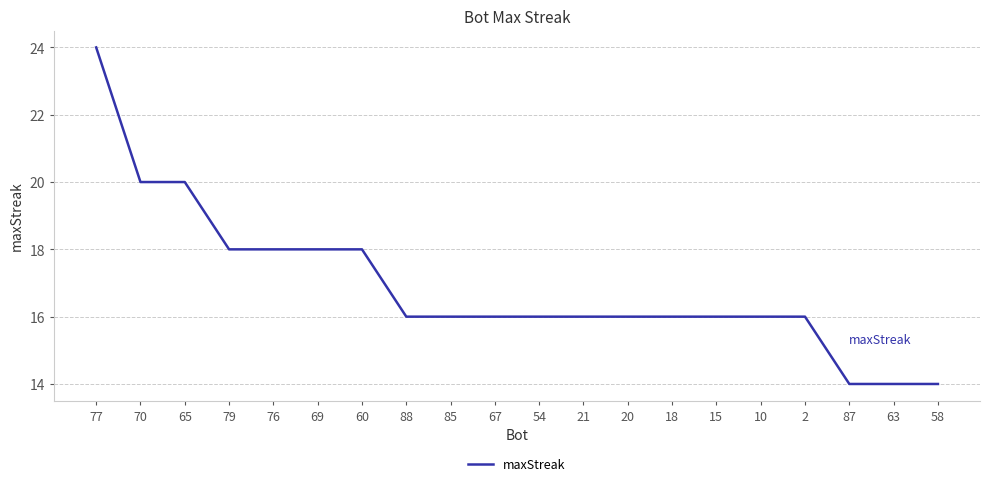

What is the difference between the values at 65 and 85?

4